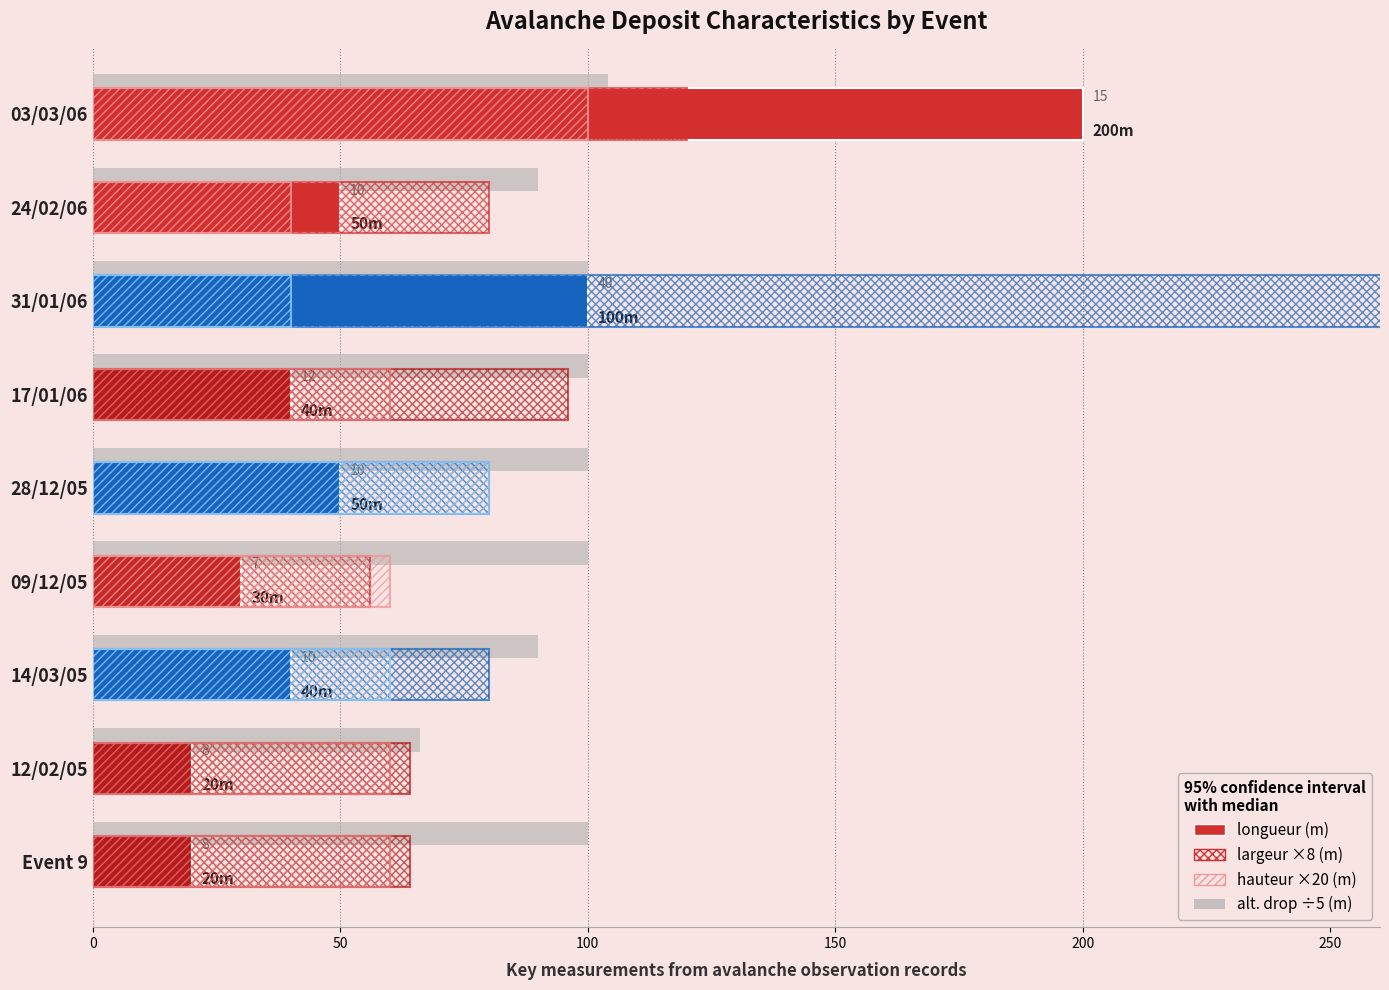

How many data points in hauteur ×20 (m) are less than 60?

2